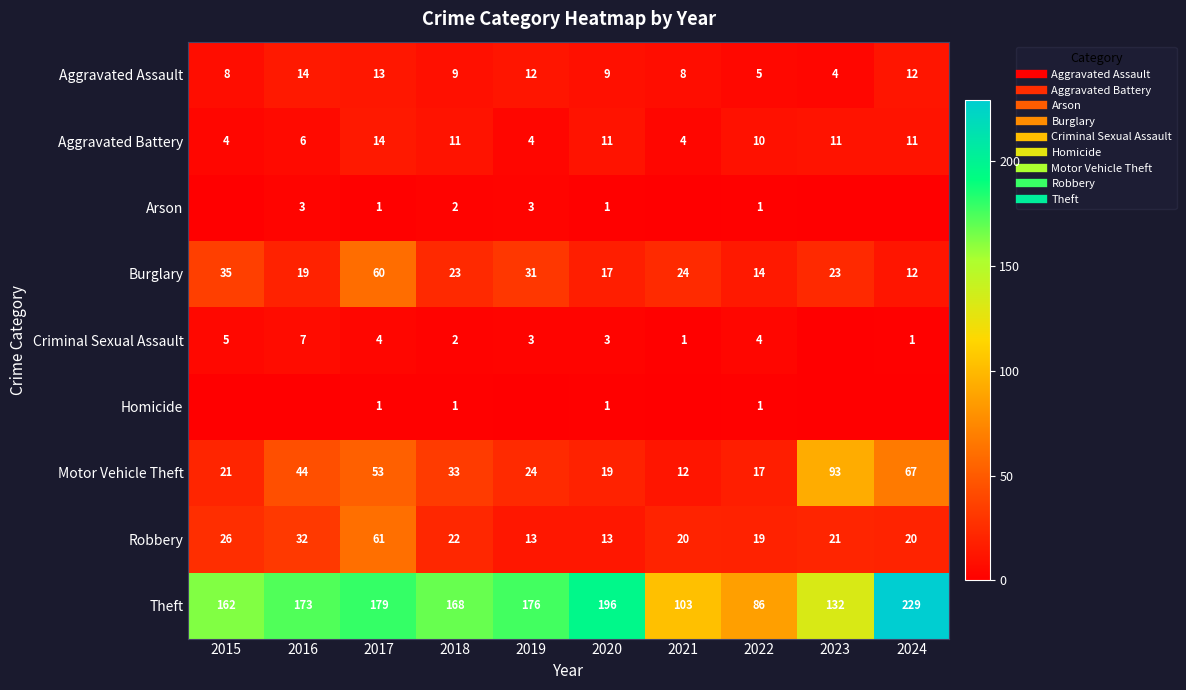

At which label is Motor Vehicle Theft closest to 52?

2017